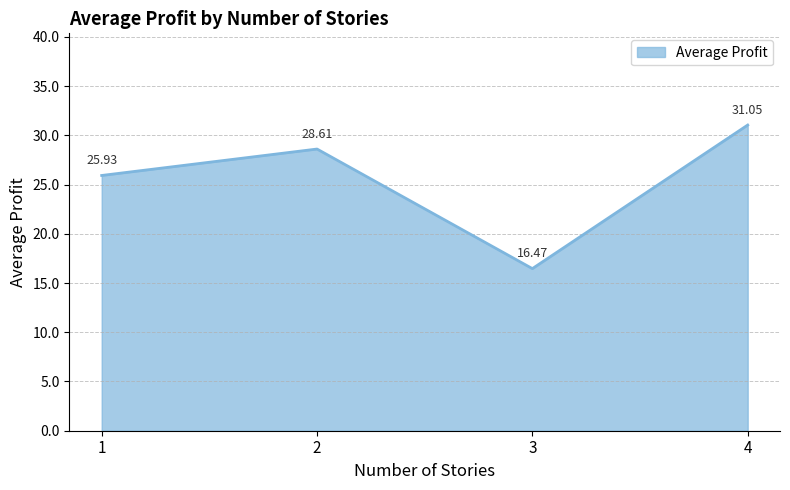

What is the difference between the maximum and minimum values?

14.6